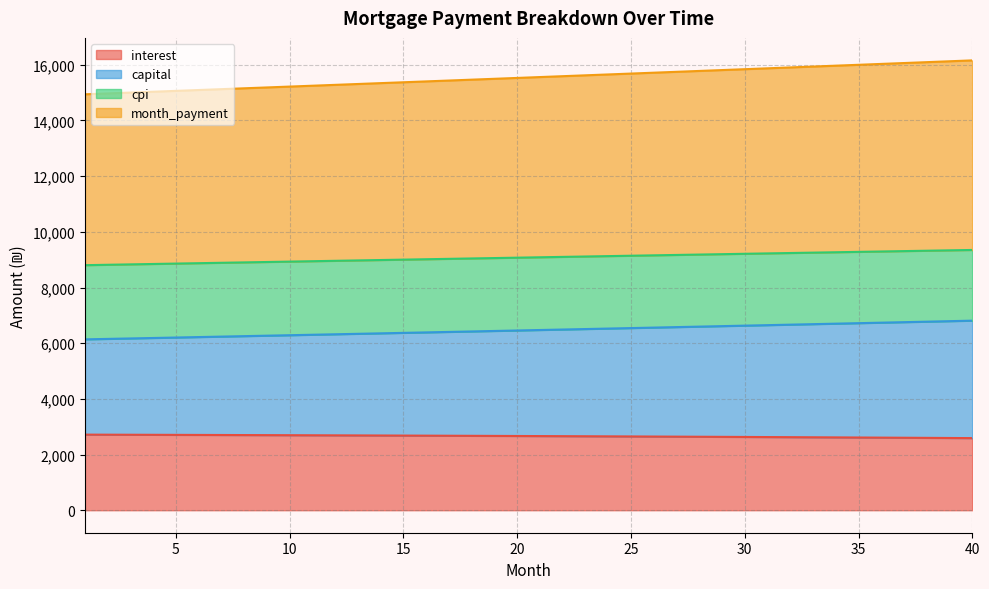

Where is month_payment nearest to the value 9075?

20